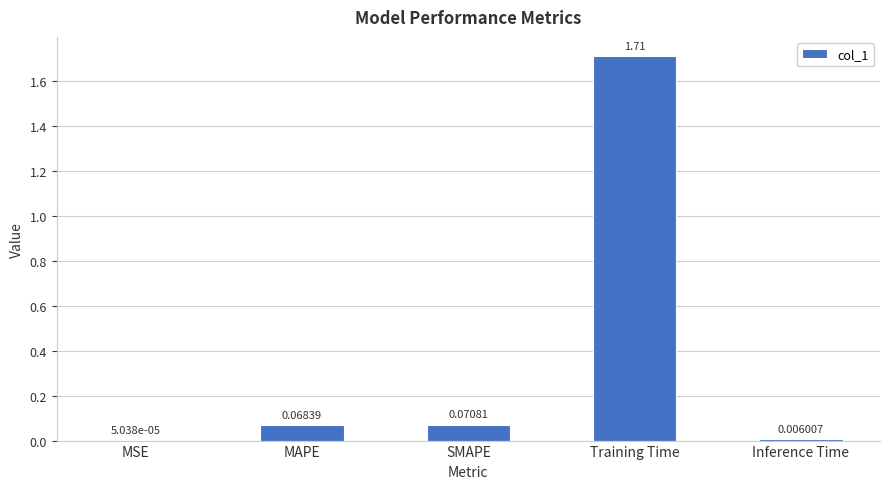

Between SMAPE and Training Time, which is larger?

Training Time